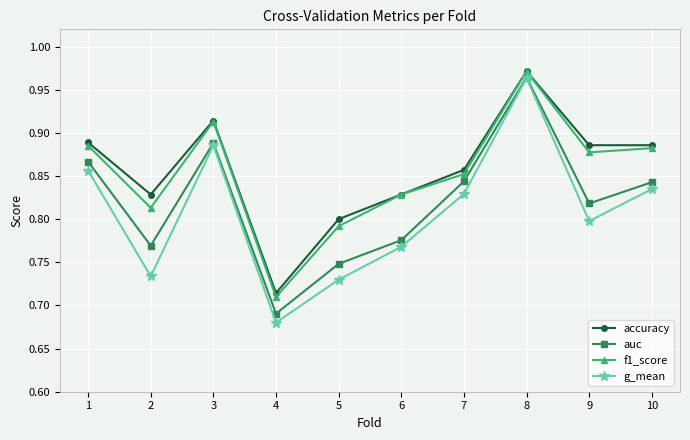

How many data points does each series have?

10